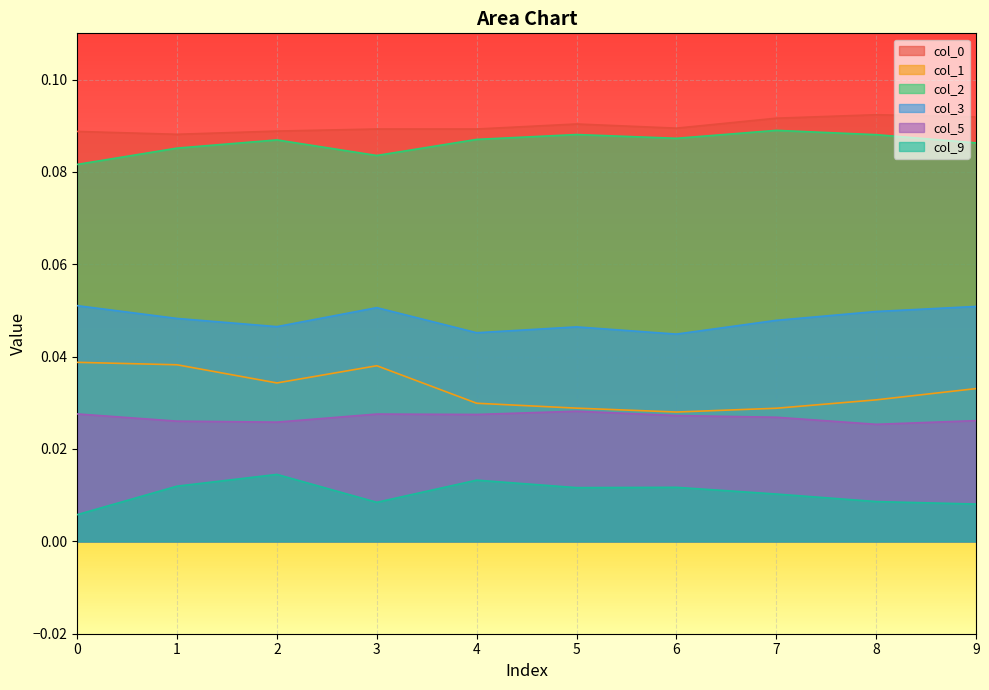

How many interior local valleys does the 0 series have?

3